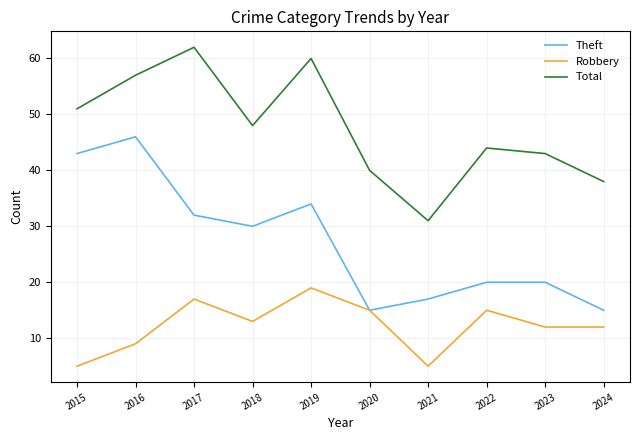

True or false: Theft and Total intersect in this chart.

False